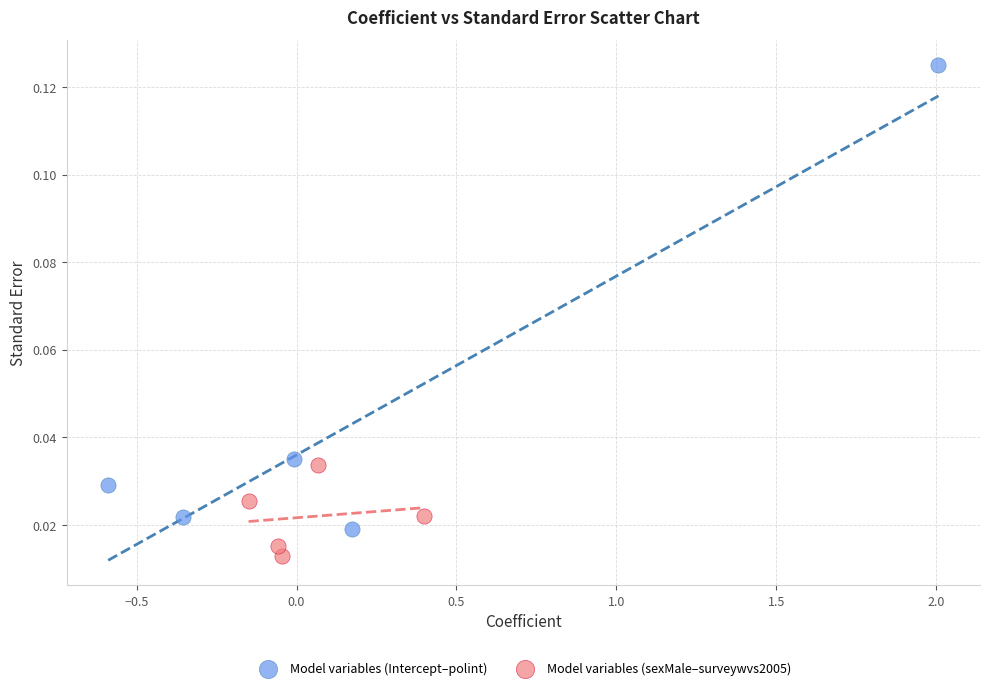

Which series has the widest spread of Y values?

Model variables (Intercept–polint)